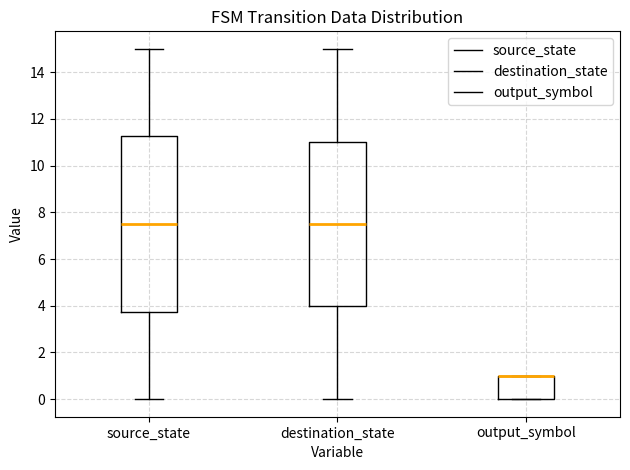

Where is the upper edge of the box for output_symbol on the y-axis? The values are not printed on the chart, so give them approximately, as read against the axis.

1.0